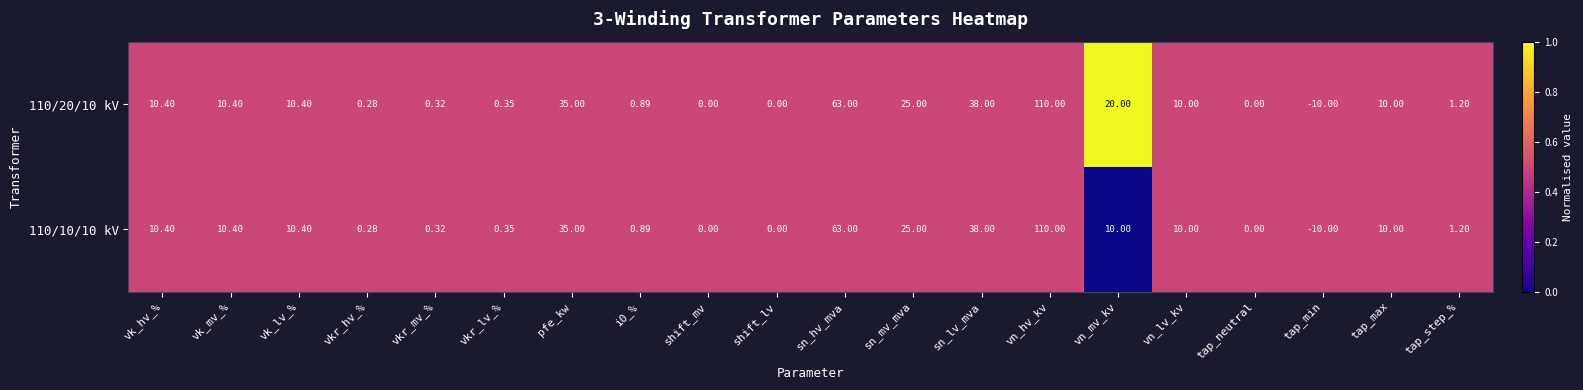

At which category is the sum across all series the highest?

vn_hv_kv